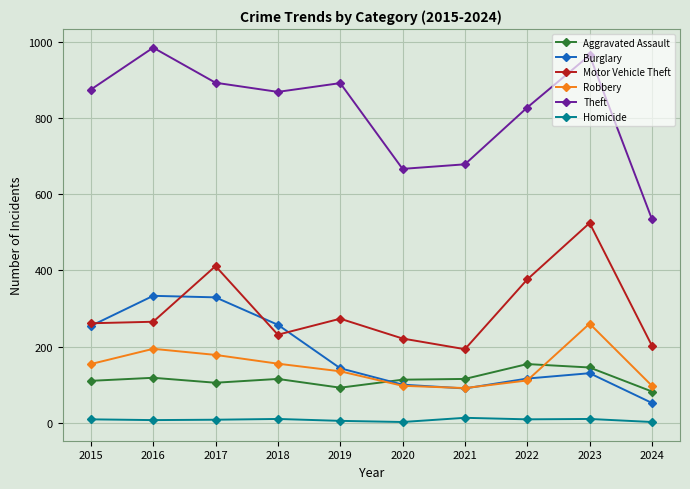

True or false: Theft and Aggravated Assault intersect in this chart.

False